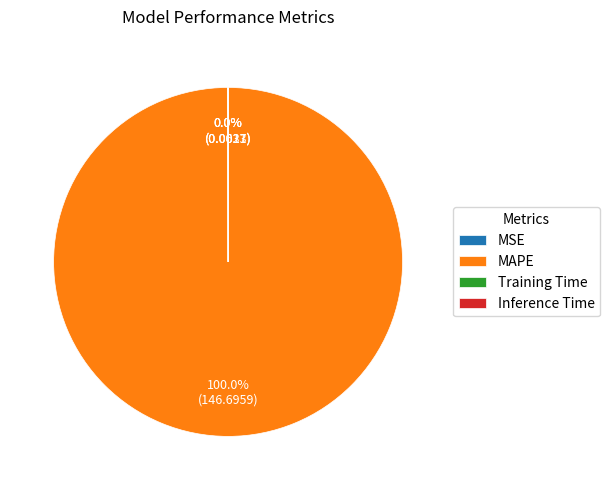

Does any single category account for the majority?

Yes